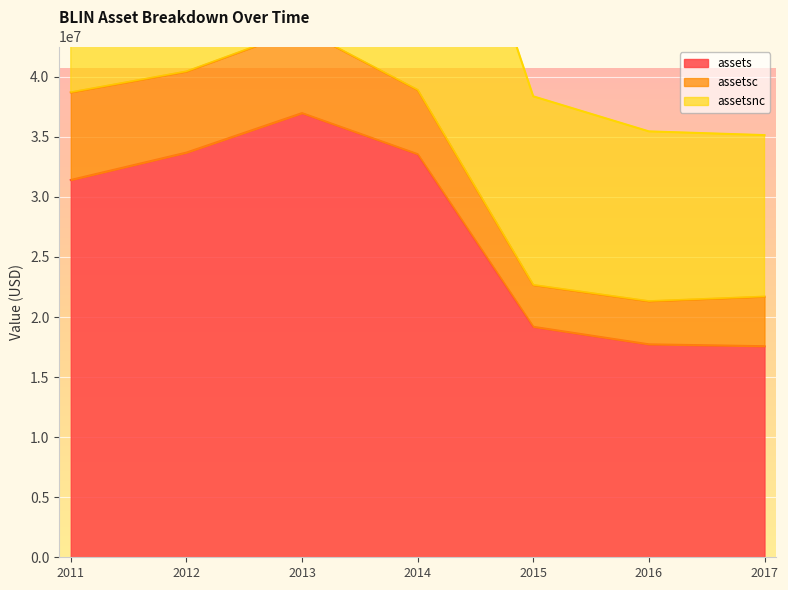

The value of assets at 2012 is 33690000. True or false?

True